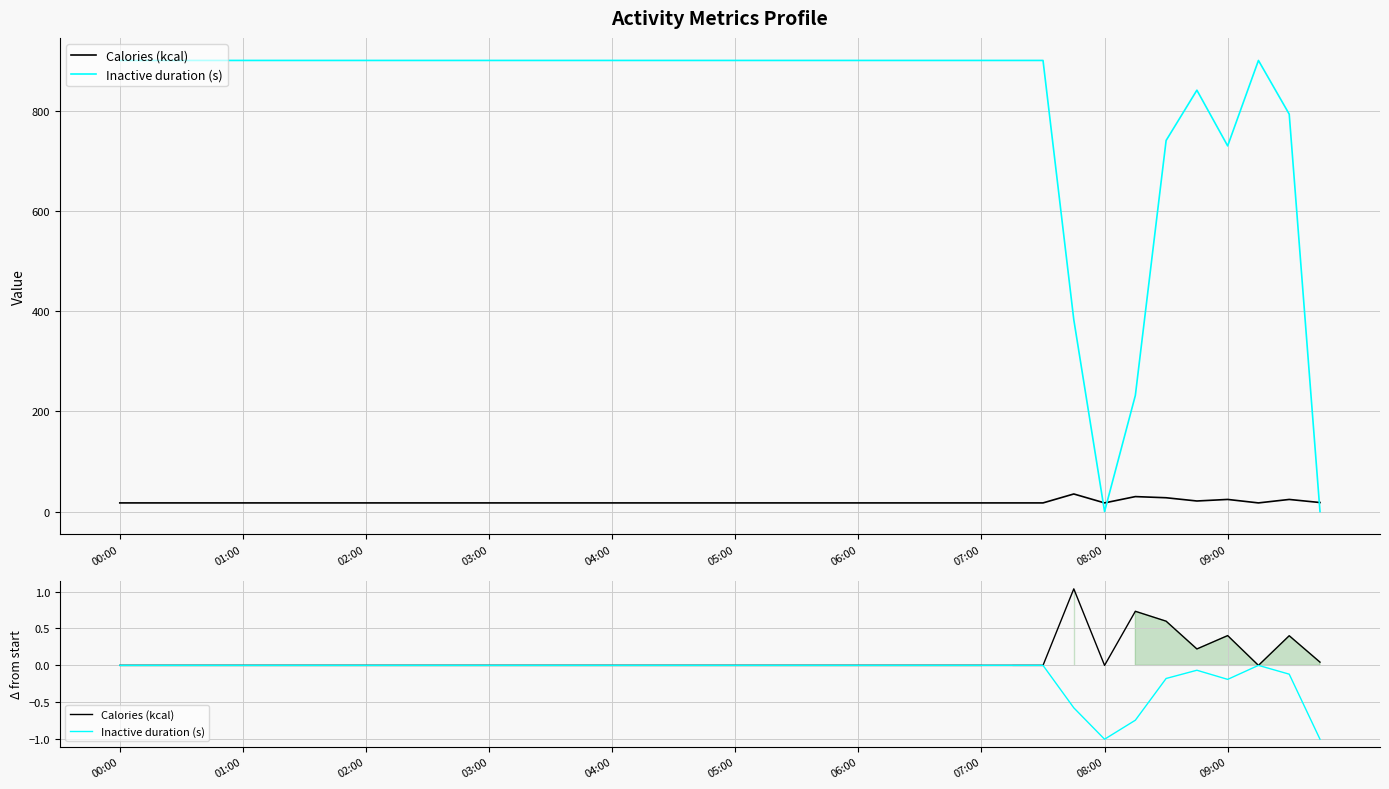

In Inactive duration (s), how many points are lower than both neighbors (excluding endpoints)?

2